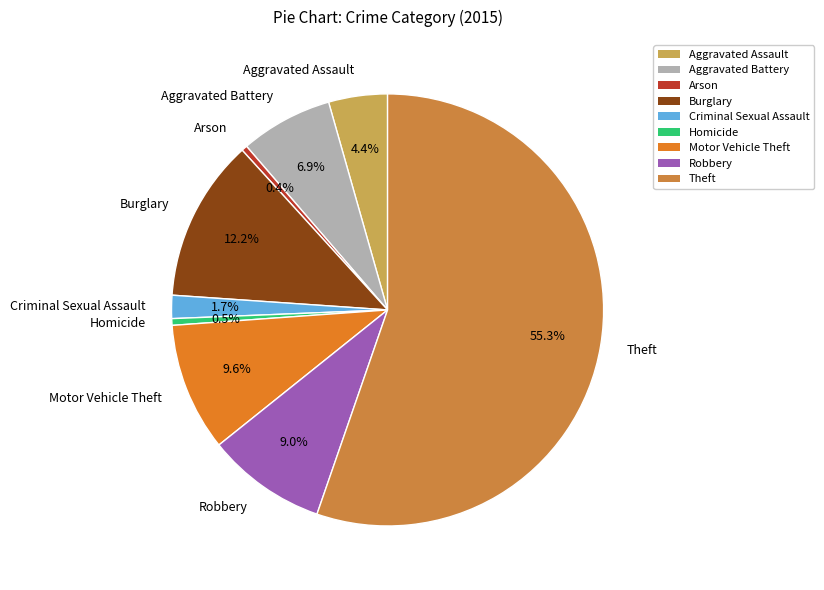

To the nearest percent, what is the average slice percentage?

11%